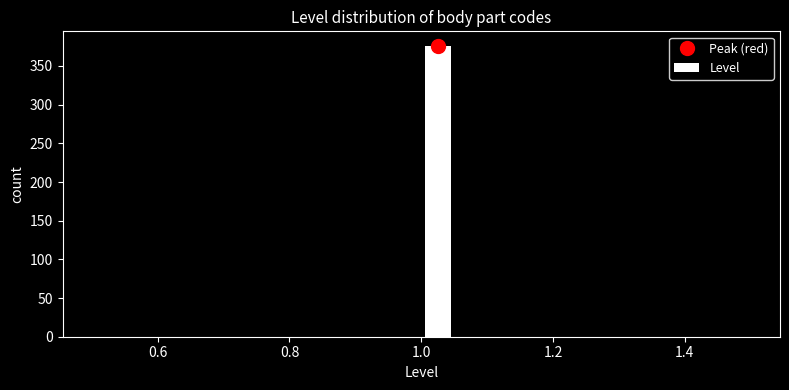

Read against the x-axis, roughly where is the centre of the tallest bar?

1.02